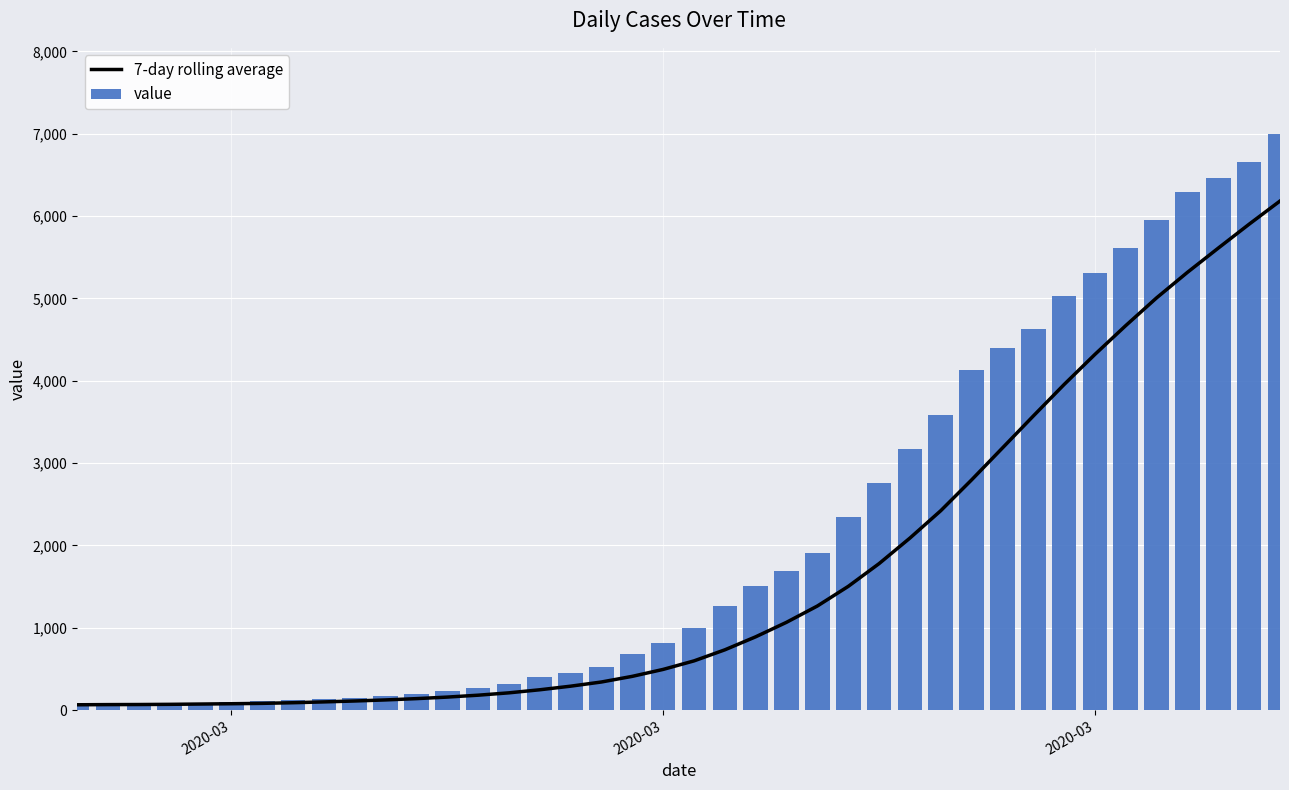

Rank the series by their maximum value, from lowest to highest.

7-day rolling average, value